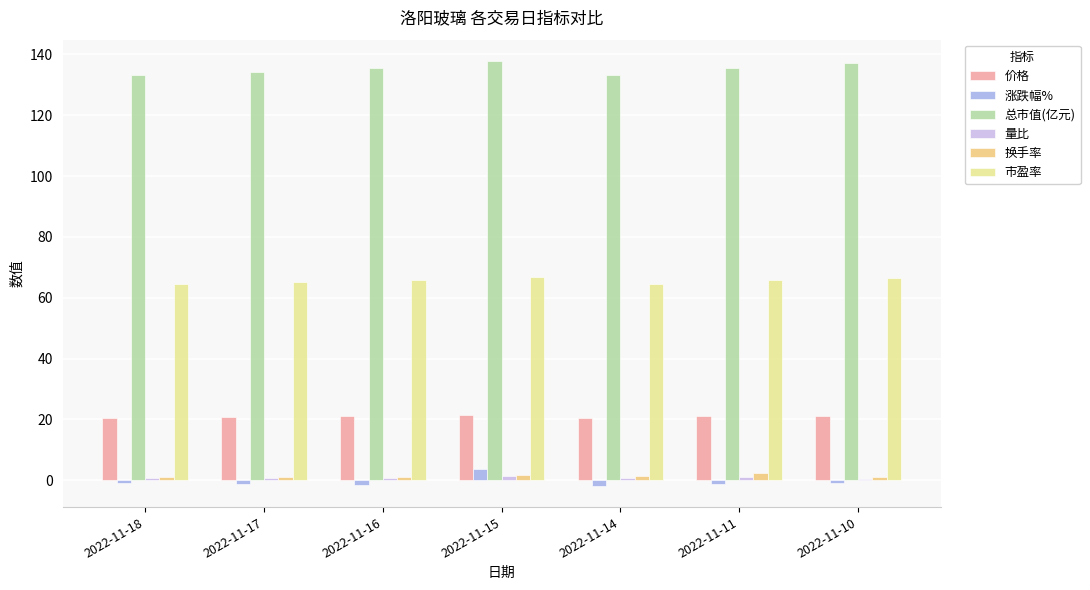

What is the difference between the highest and lowest values at 2022-11-18?

133.9